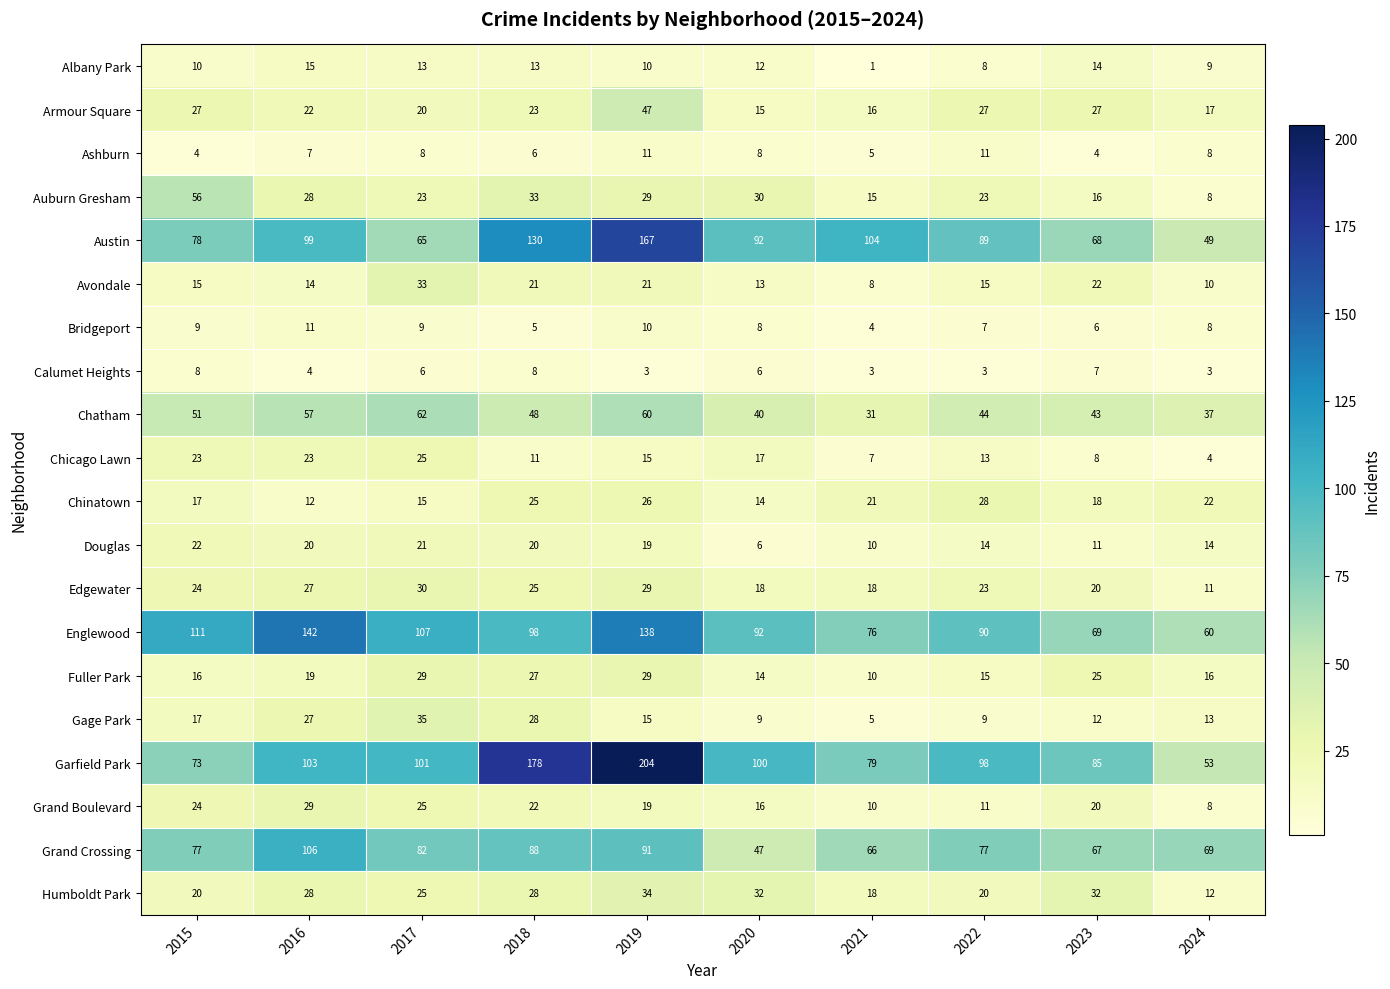

Is the value of Englewood at 2015 greater than the value of Edgewater at 2024?

Yes